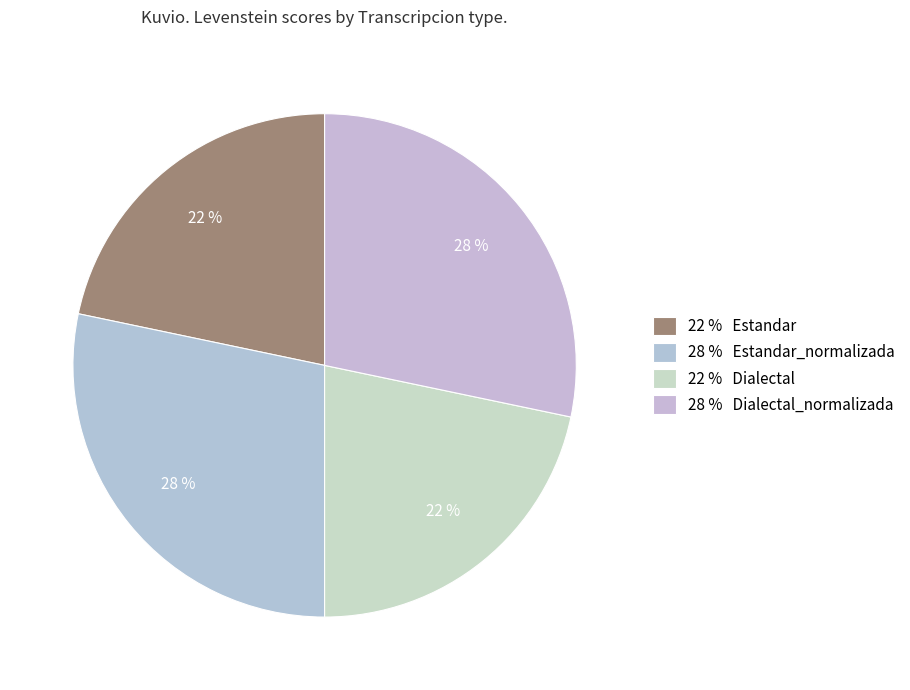

Count the number of slices in the pie.

4